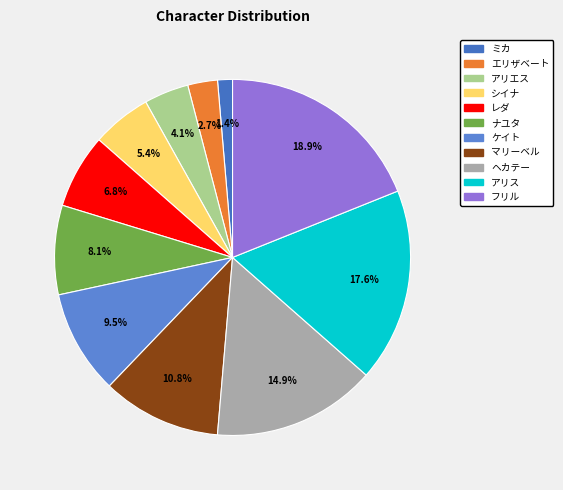

What percentage is the ケイト slice, to the nearest percent?

9%